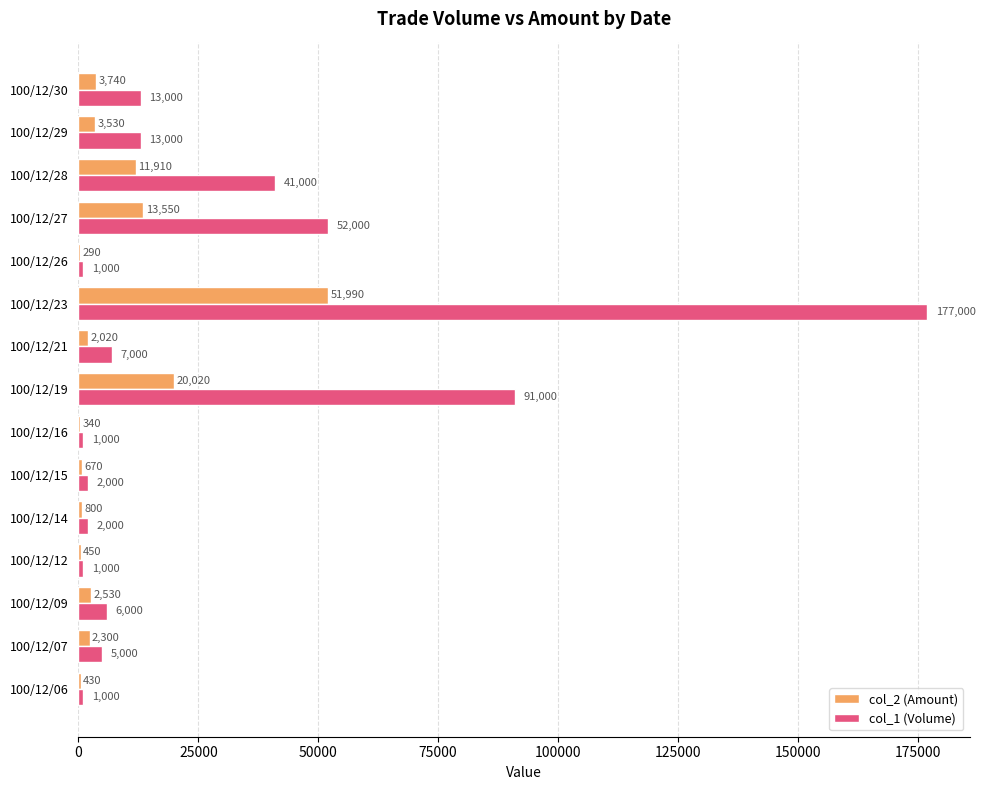

At which label does col_2 (Amount) reach its peak?

100/12/23